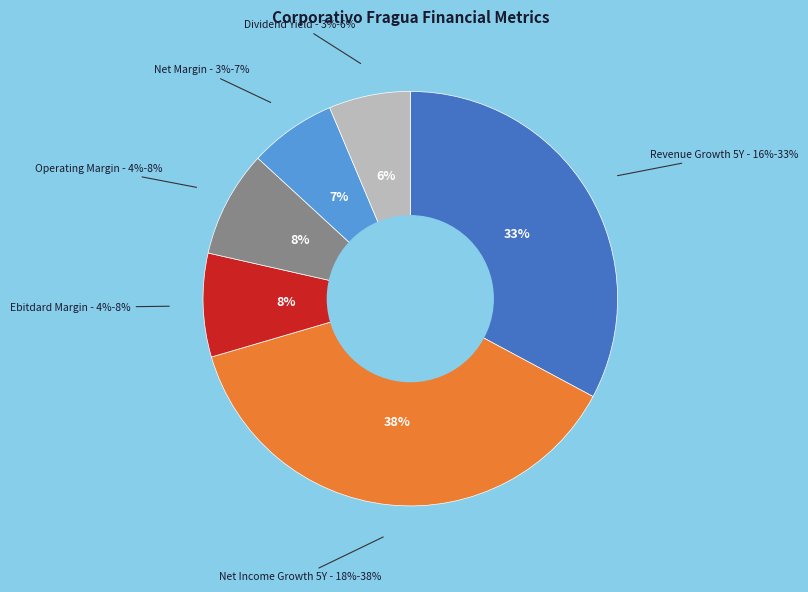

Does any single category account for the majority?

No